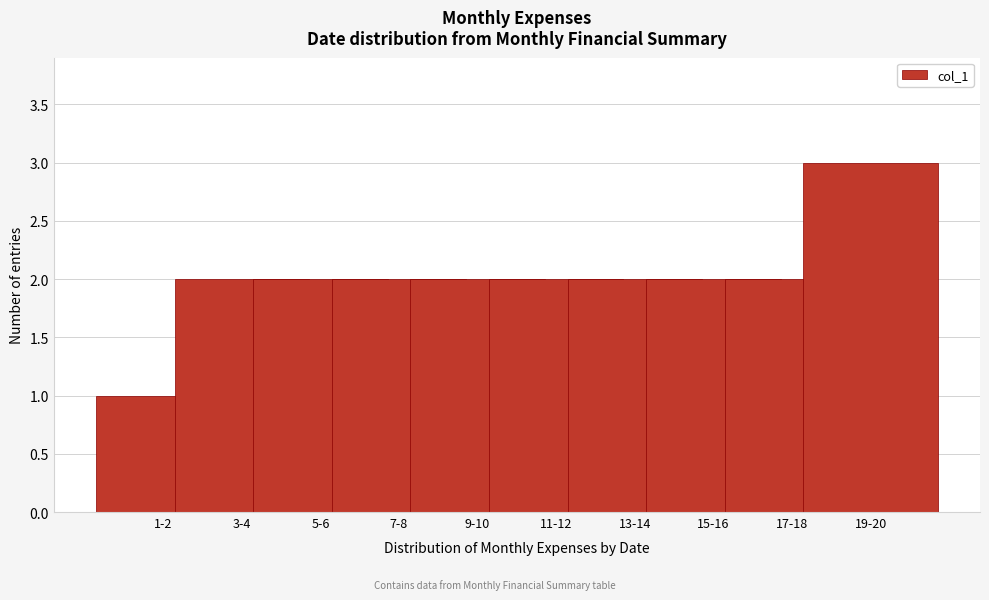

Reading left to right, extract all data points from this chart.

1	2	2	2	2	2	2	2	2	3